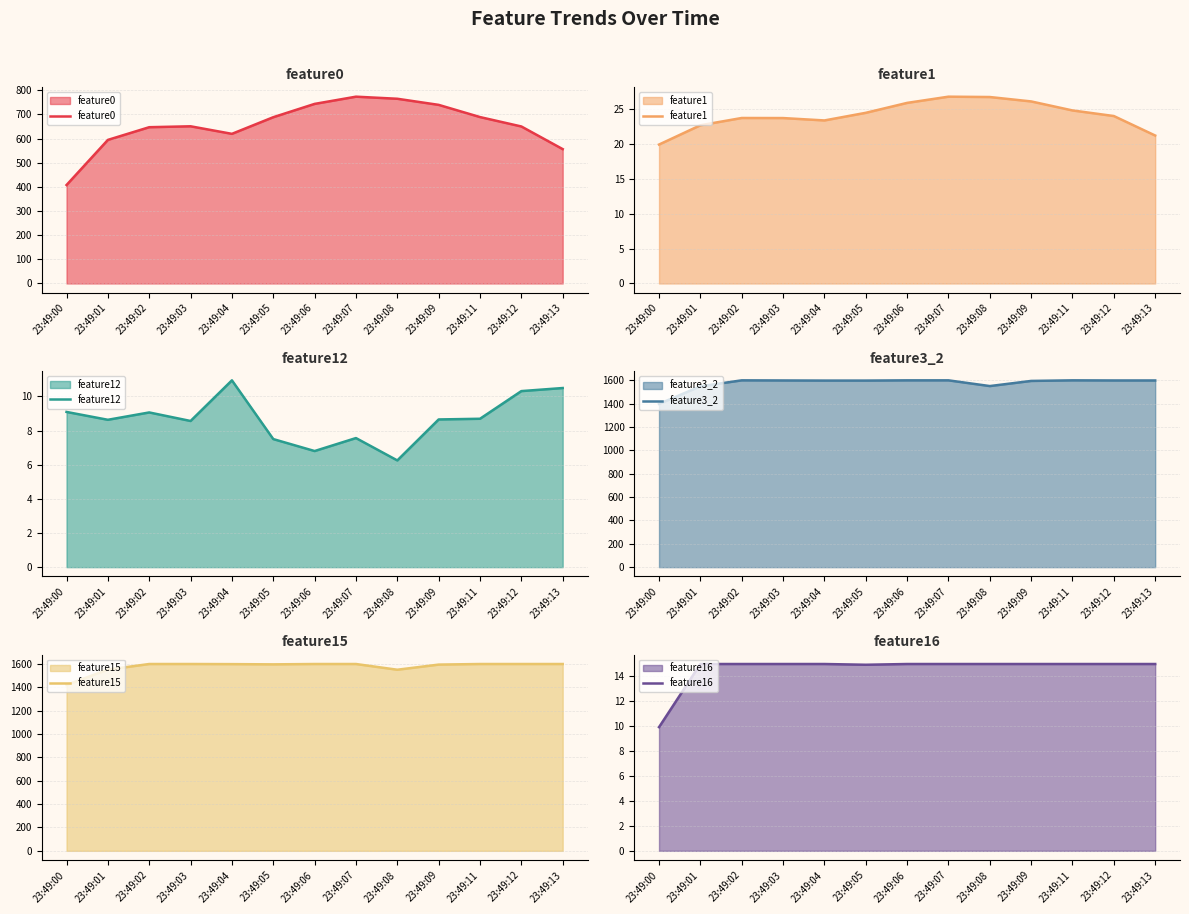

Between 23:49:11 and 23:49:00, which is larger?

23:49:11